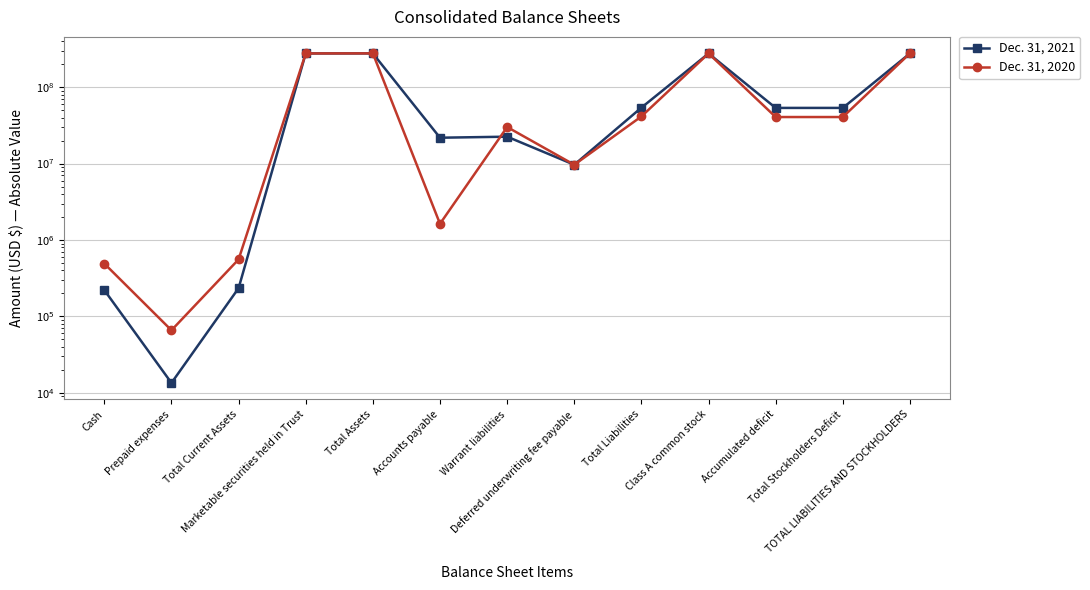

Count the number of data series in this chart.

2